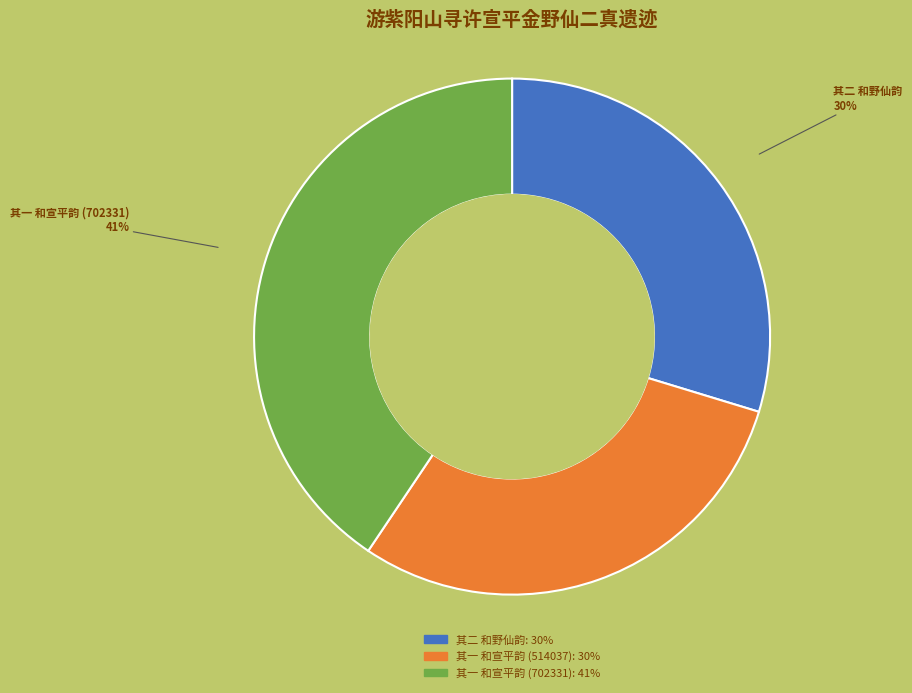

Count the number of slices in the pie.

3